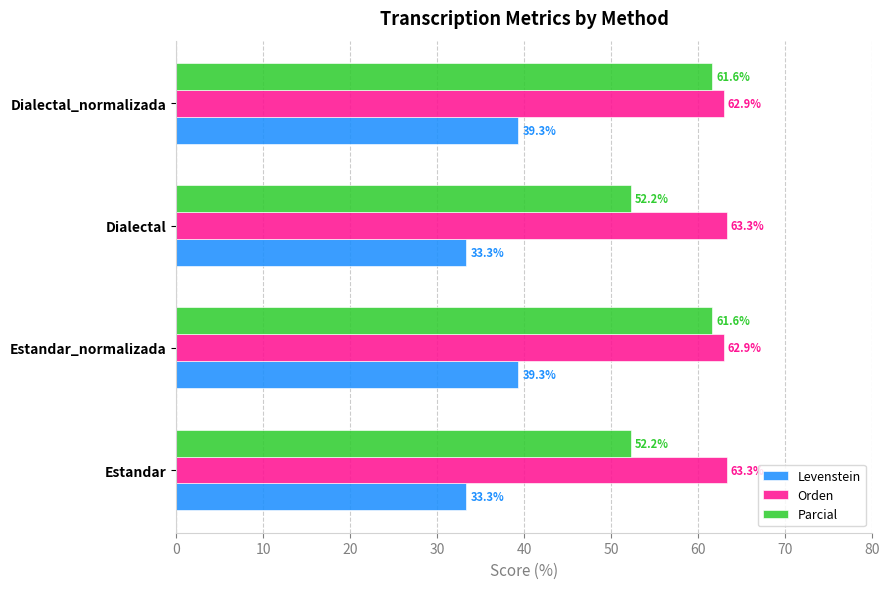

How many data points in Parcial are less than 61?

2